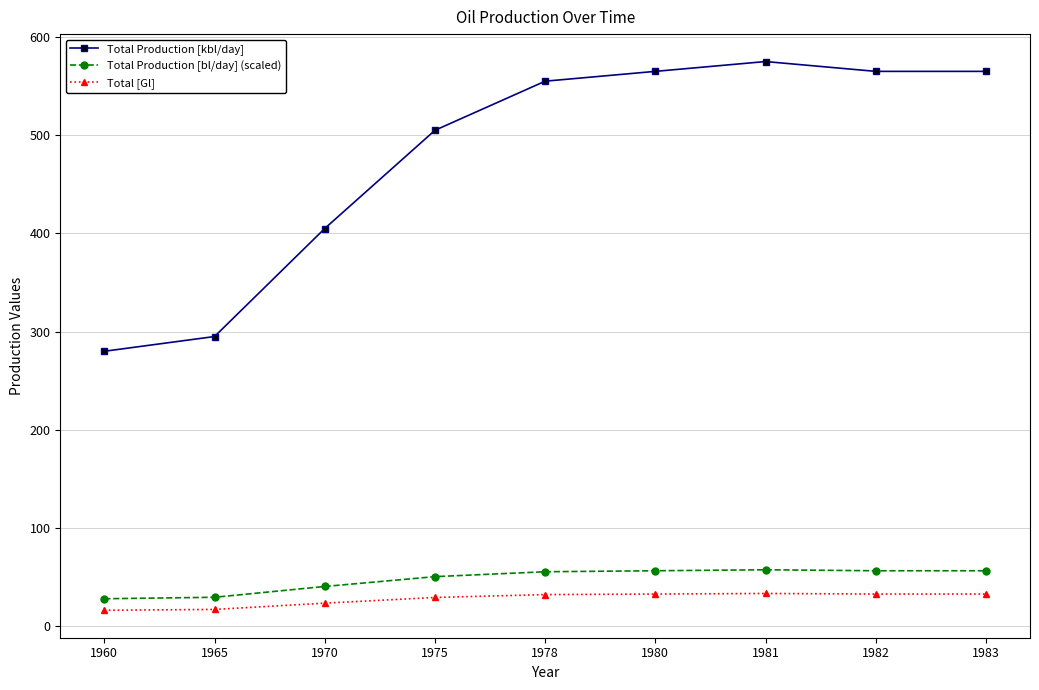

What value does the Total [Gl] series have at 1965?

17.1